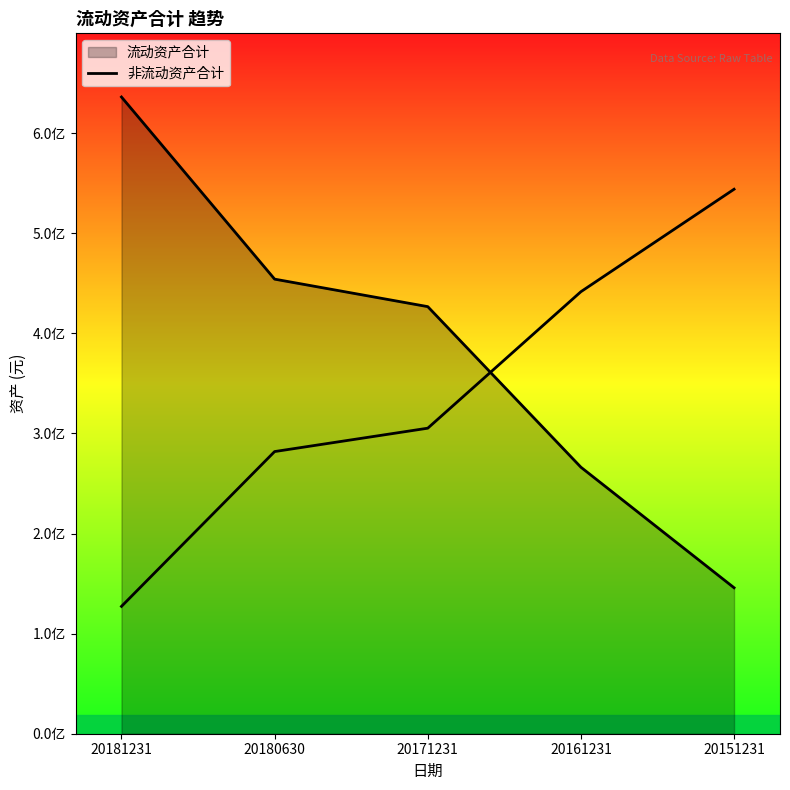

How many lines are shown in the chart?

1